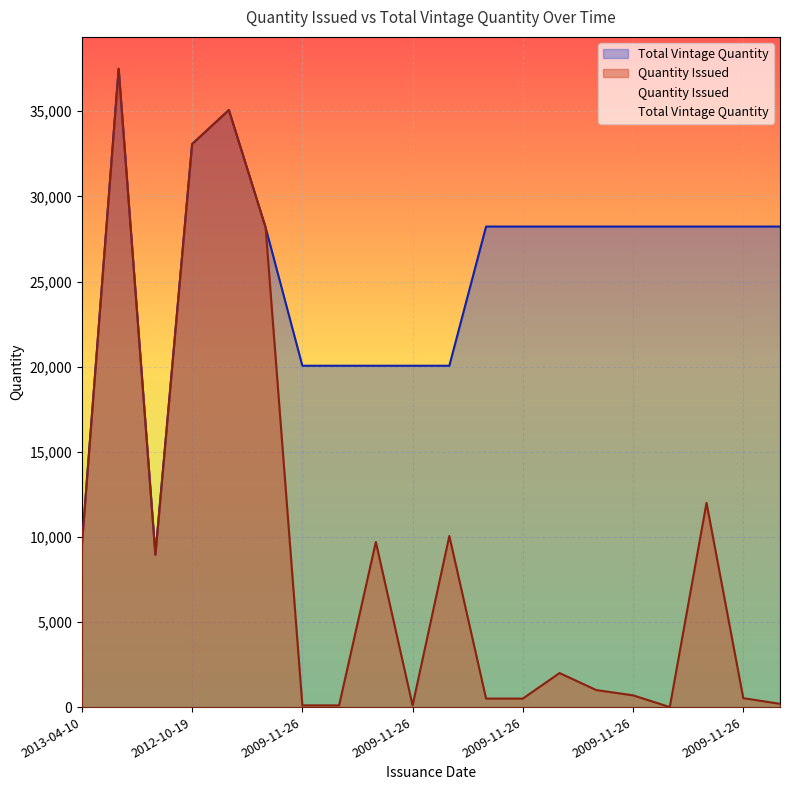

List the labels in order of Total Vintage Quantity value, largest first.

2013-04-10, 2012-10-19, 2012-10-19, 2009-11-26, 2009-11-26, 2009-11-26, 2009-11-26, 2009-11-26, 2009-11-26, 2009-11-26, 2009-11-26, 2009-11-26, 2012-10-19, 2009-11-26, 2009-11-26, 2009-11-26, 2009-11-26, 2009-11-26, 2013-04-10, 2012-10-19